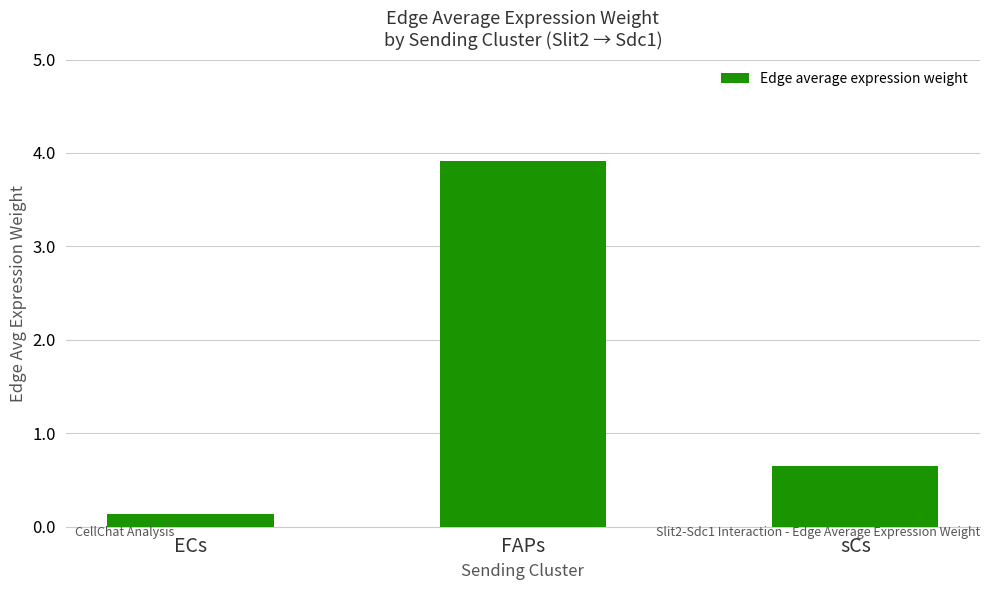

What is the smallest value displayed?

0.1